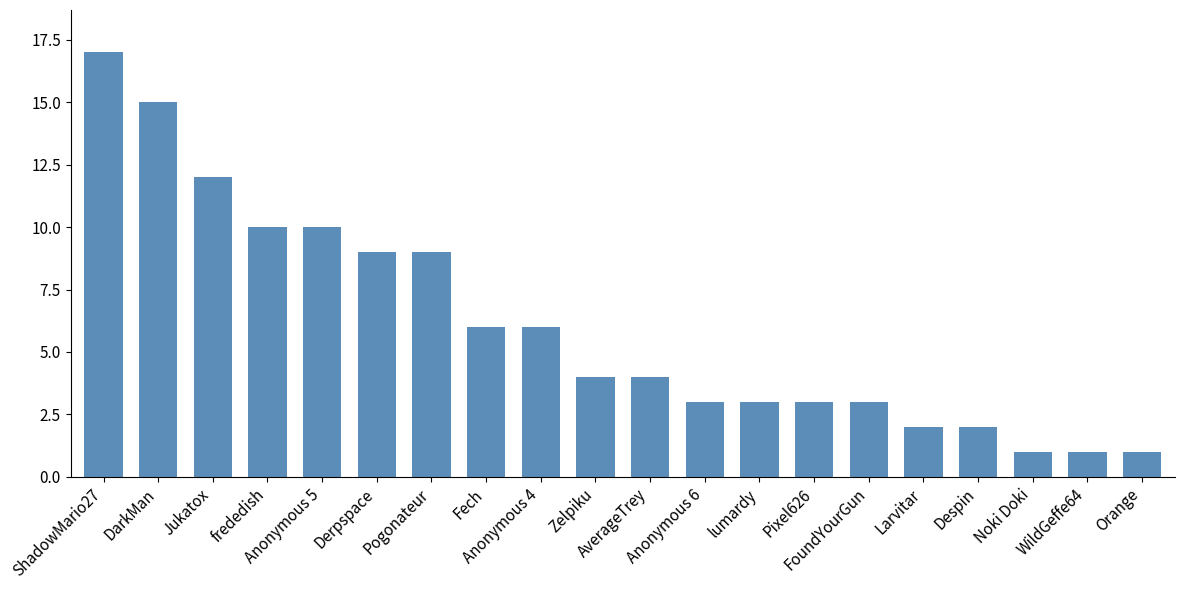

What is the value of the 14th bar from the left?

3